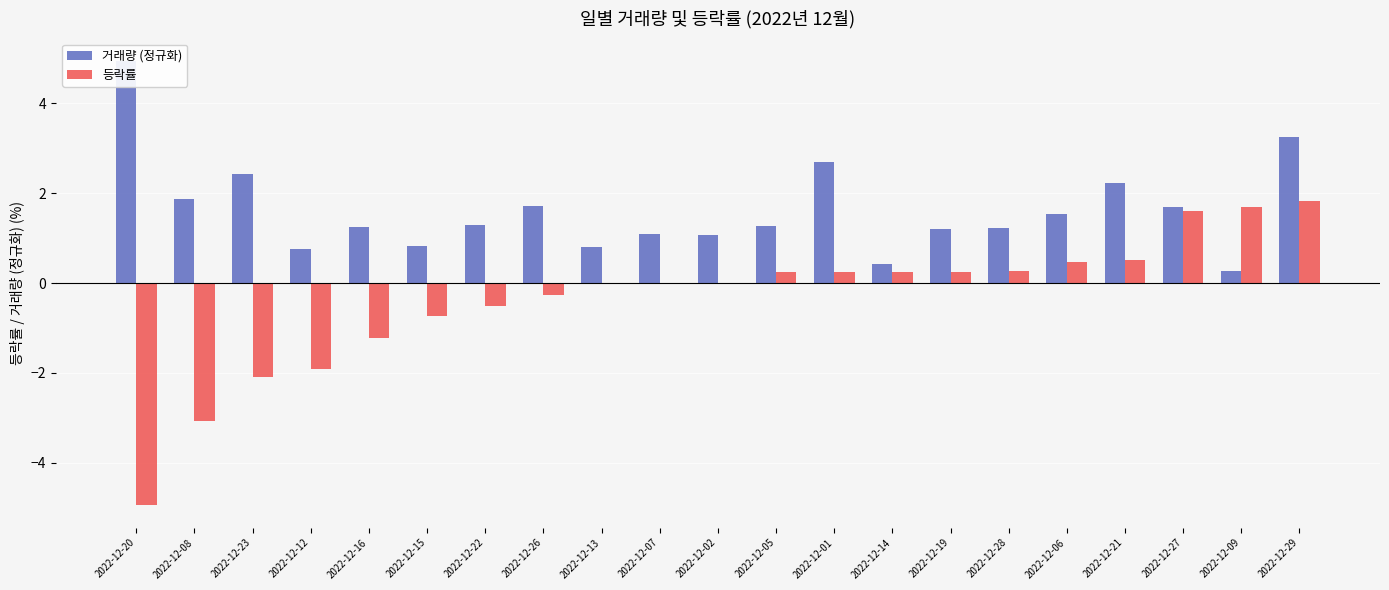

How many values in 등락률 are above zero?

10